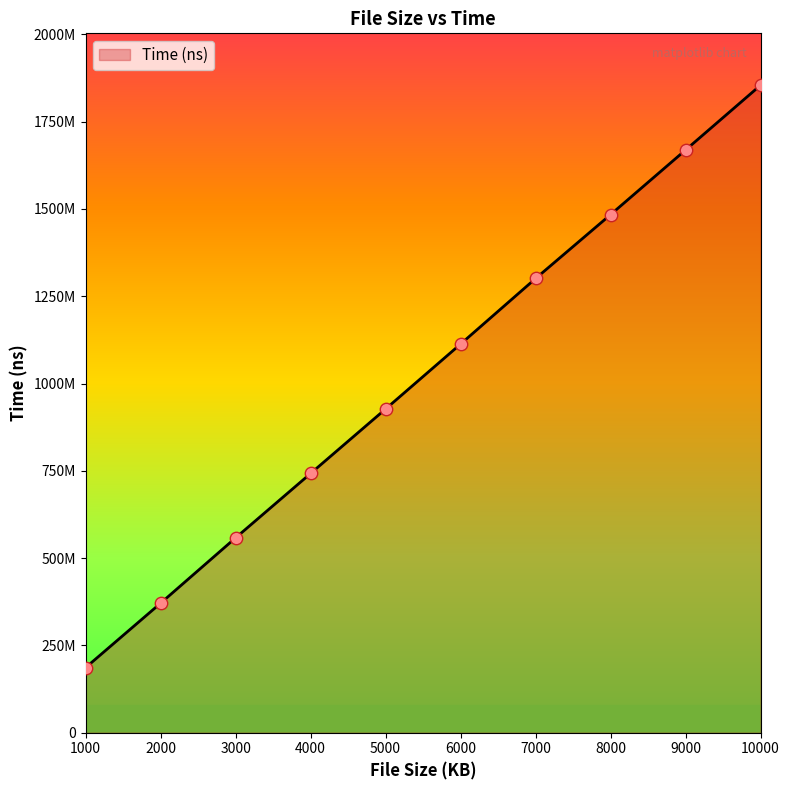

Is this an area chart (filled region under the line)?

Yes